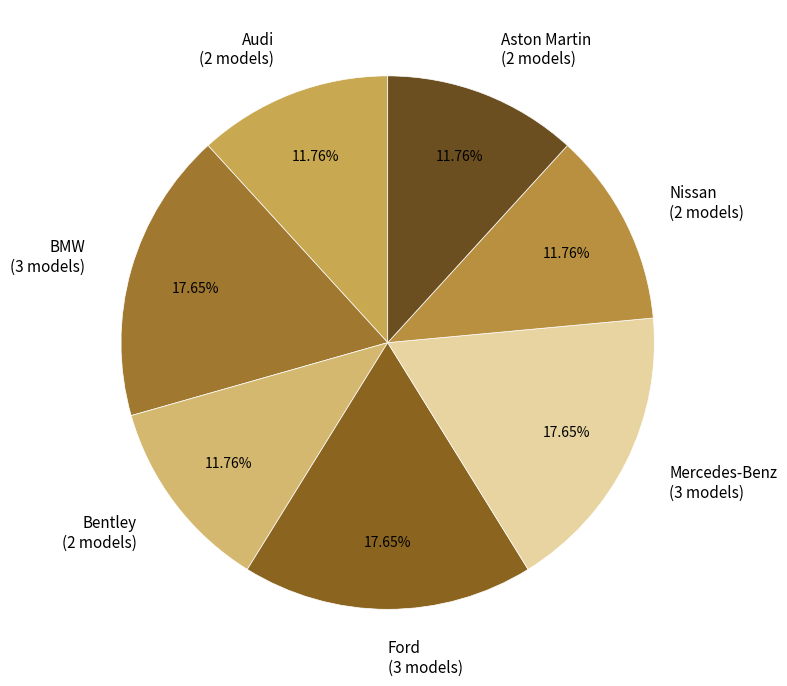

To the nearest percent, what portion does Audi represent?

12%